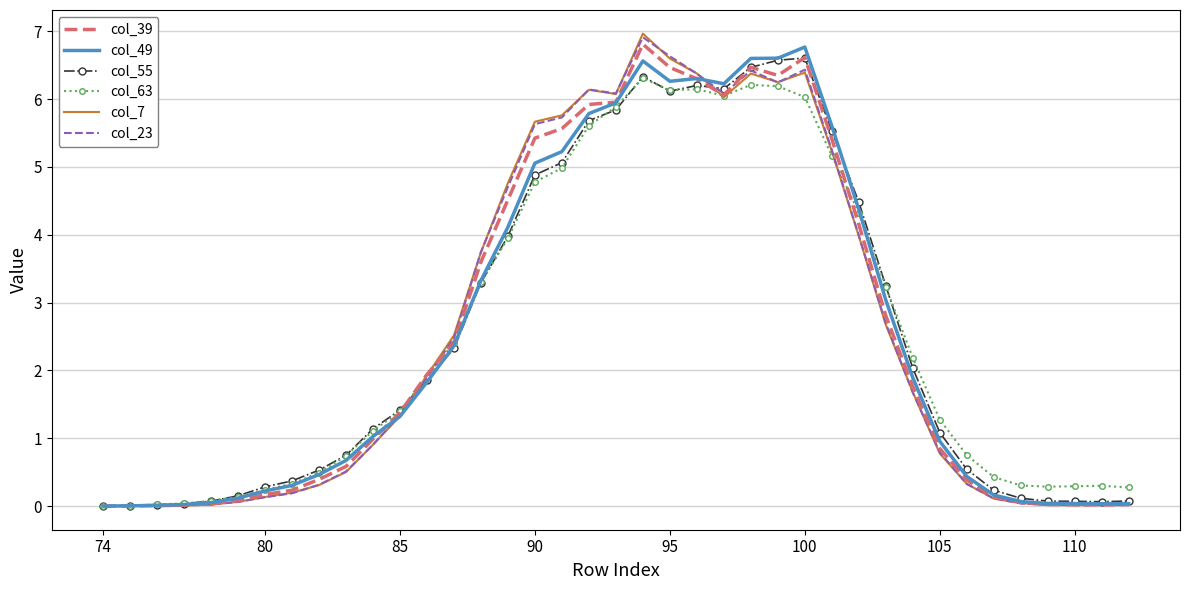

What is the maximum value shown in the chart?

7.0